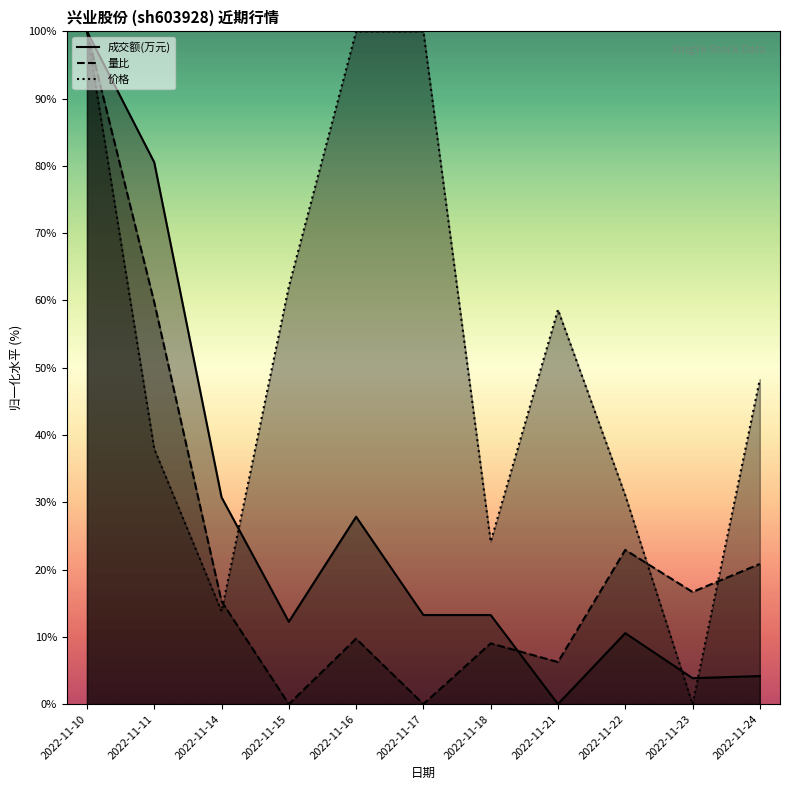

Which series has the largest total across all categories?

价格